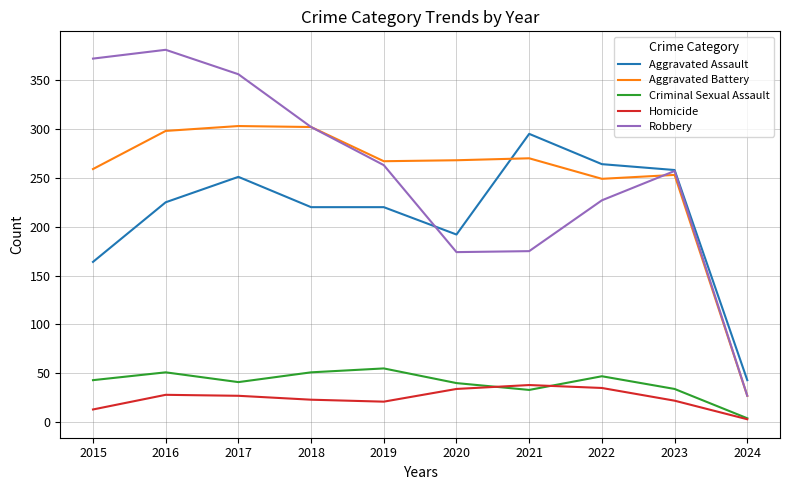

The Criminal Sexual Assault series shows 26 at 2016. True or false?

False